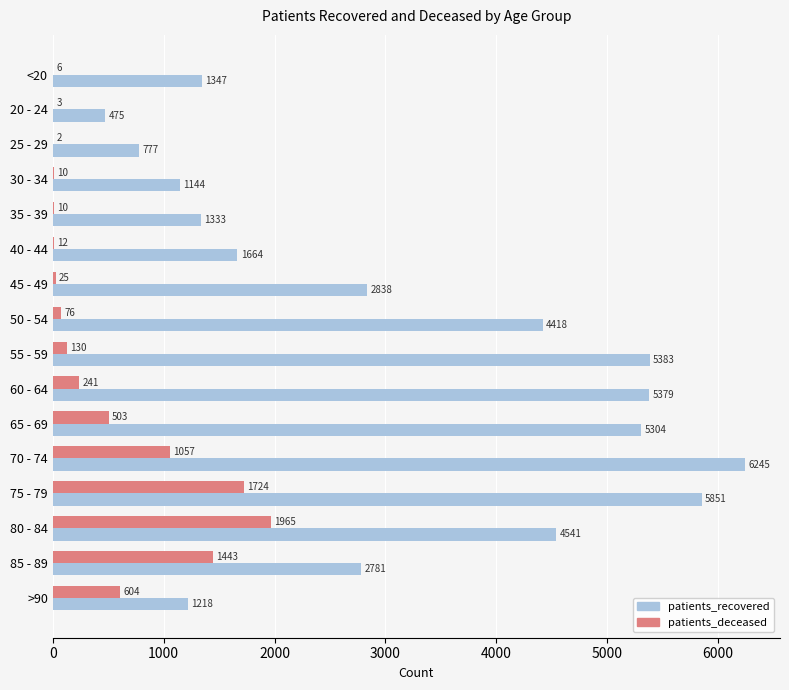

At which label does patients_recovered reach its peak?

70 - 74